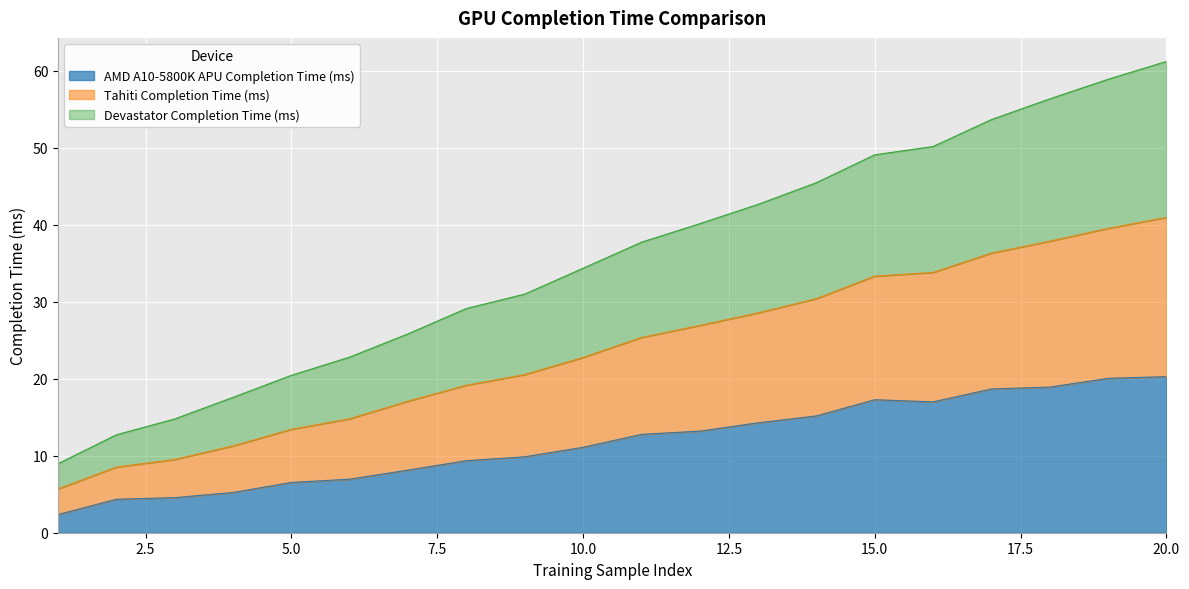

List the series in order of their peak value, highest first.

Tahiti Completion Time (ms), Devastator Completion Time (ms), AMD A10-5800K APU Completion Time (ms)